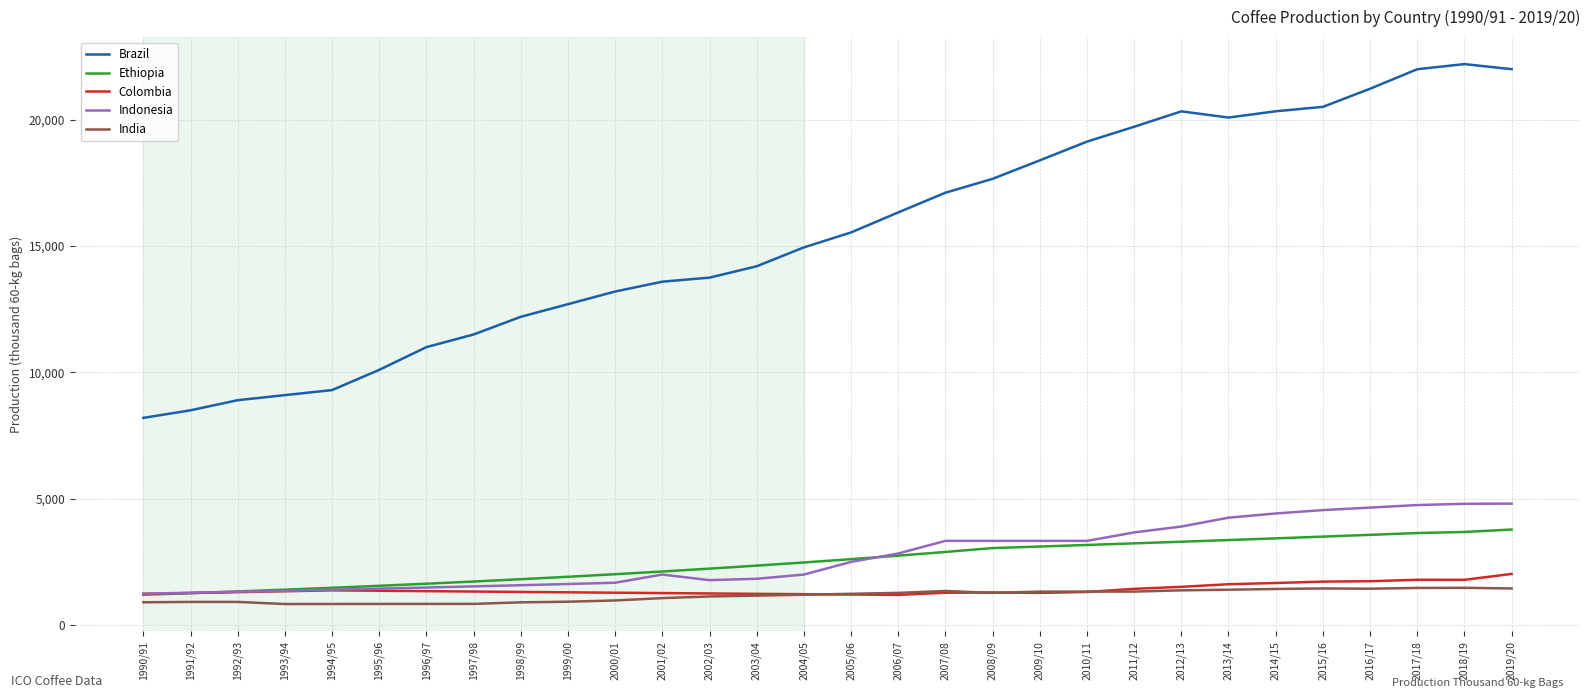

The value of Brazil at 1995/96 is 4356.0. True or false?

False